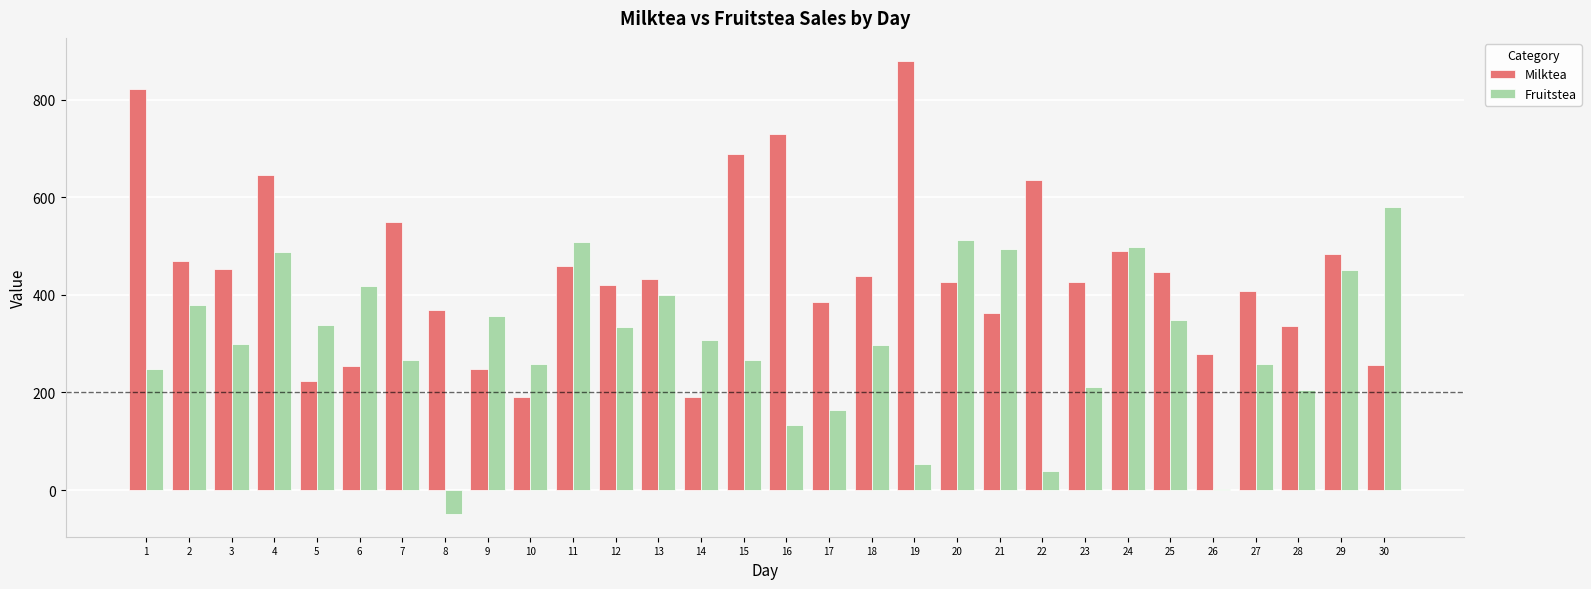

At which label does Milktea reach its peak?

19